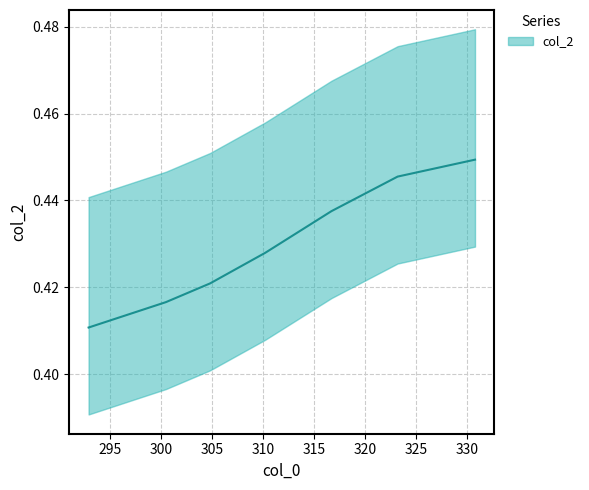

The value at 315 is 0.7. True or false?

False